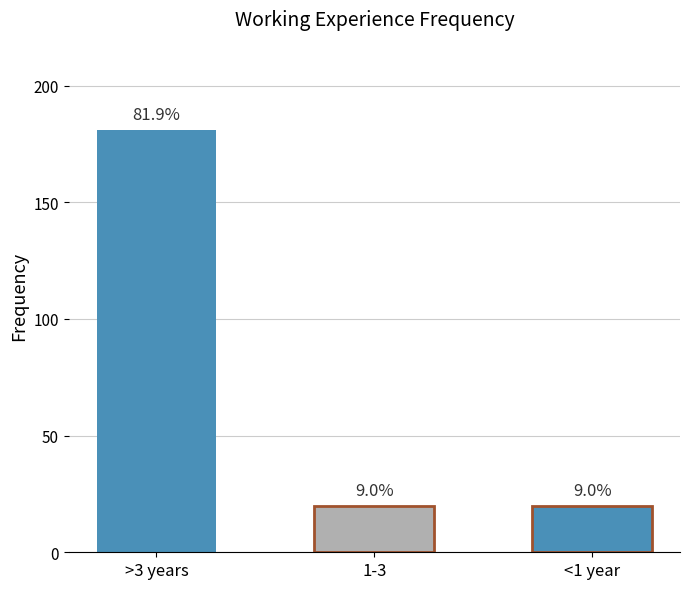

What position from the right is 1-3?

2